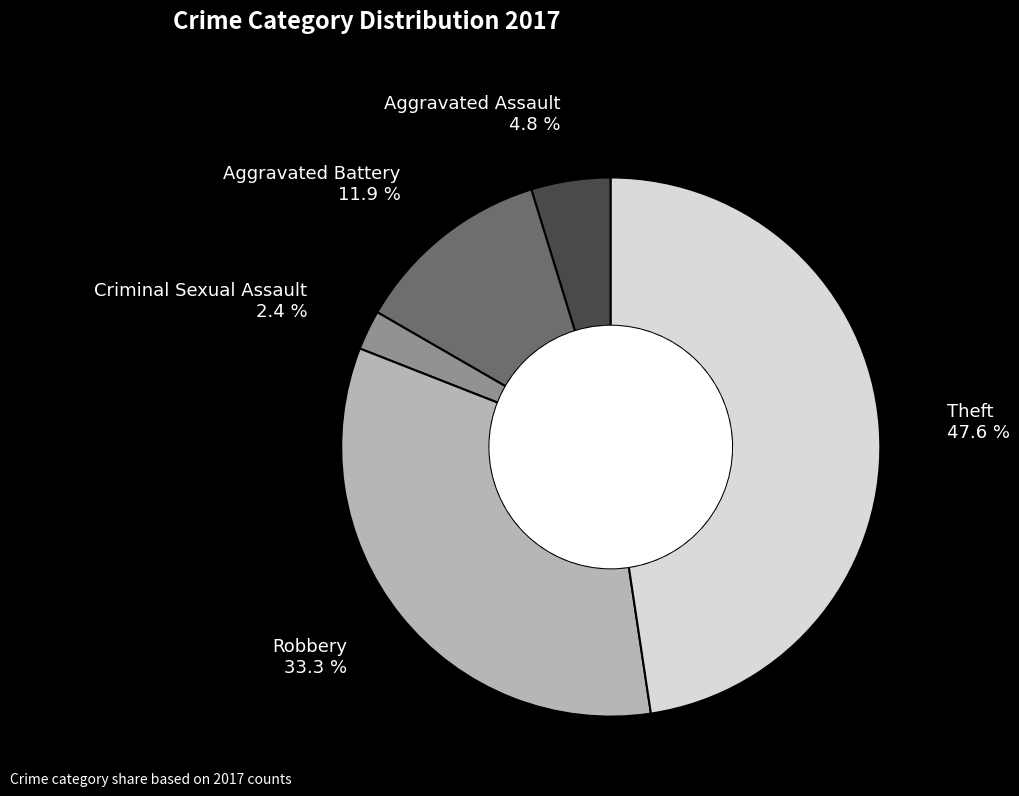

To the nearest percent, what is the difference between the largest and smallest slice percentages?

45%